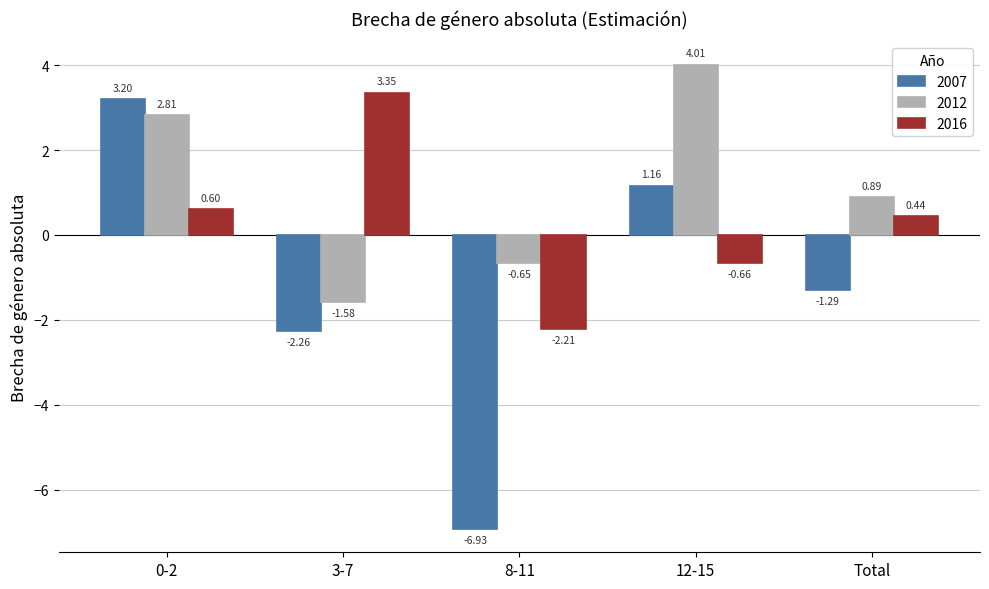

Rank the series at 12-15 from highest to lowest value.

2012, 2007, 2016